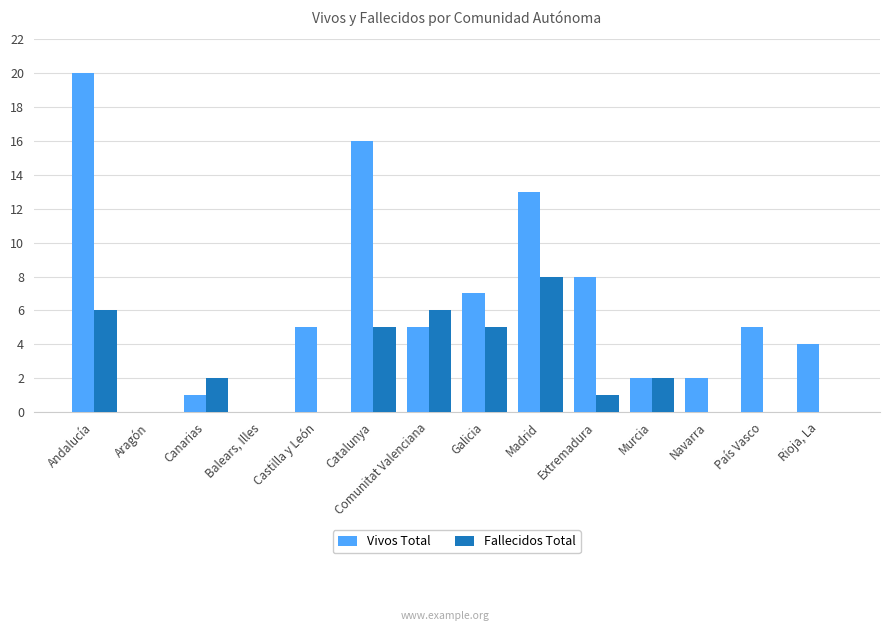

At which label is Vivos Total closest to 10?

Extremadura